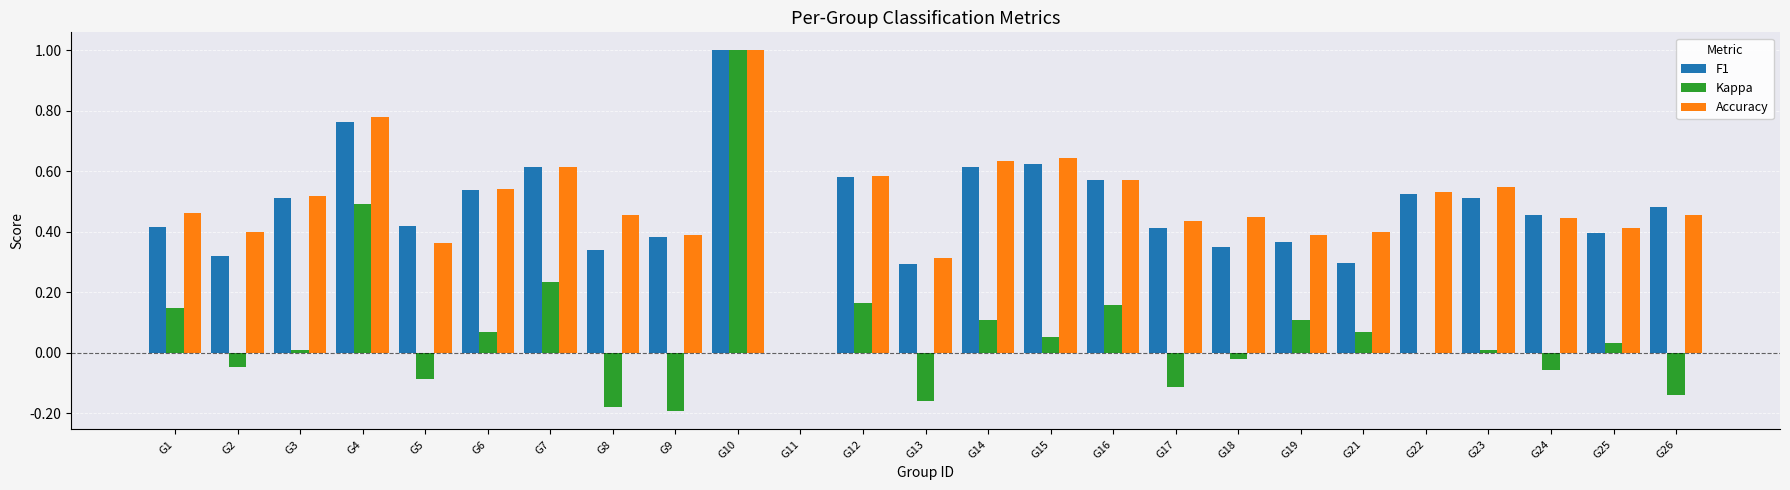

Are the bars grouped side by side (vs. stacked)?

Yes